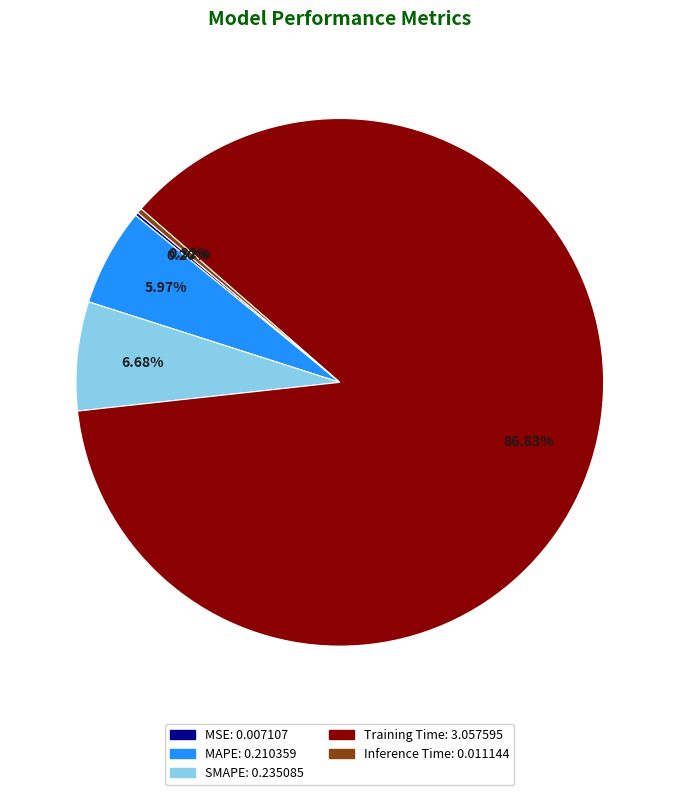

Is there any slice that represents more than half of the pie?

Yes